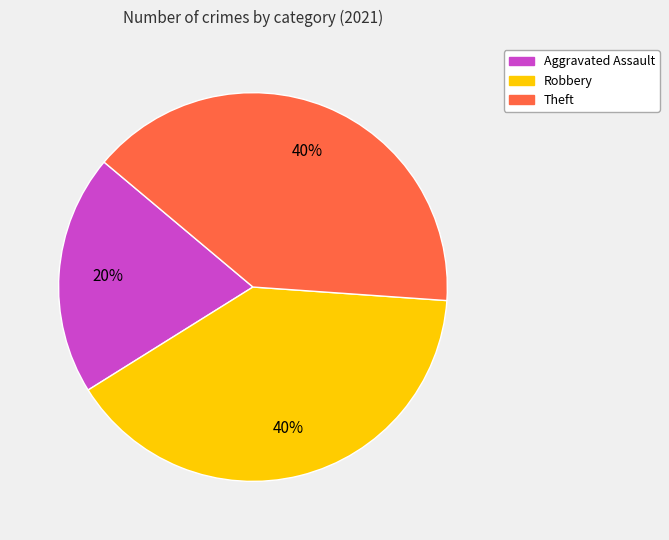

To the nearest percent, what is the difference between the largest and smallest slice percentages?

20%